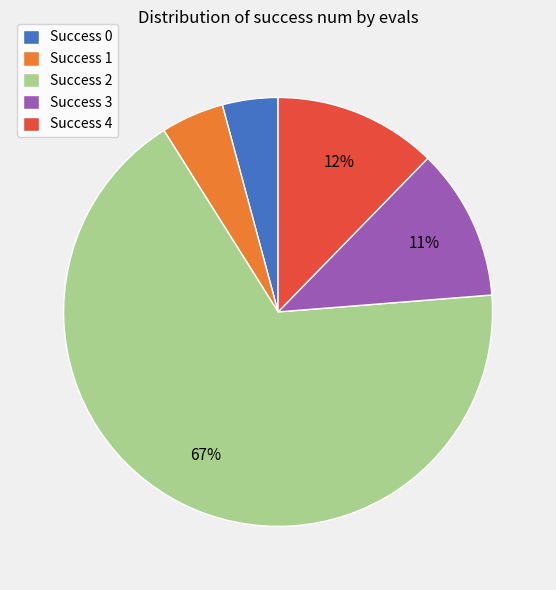

The Success 4 slice represents 23% of the pie. True or false?

False